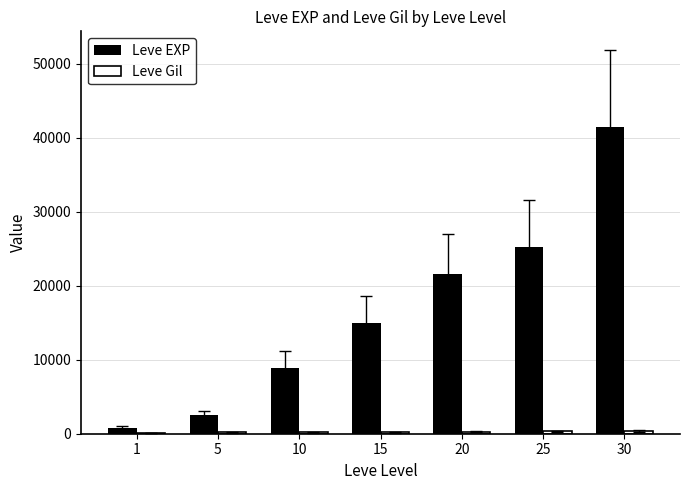

Which series changed the most between 5 and 10?

Leve EXP